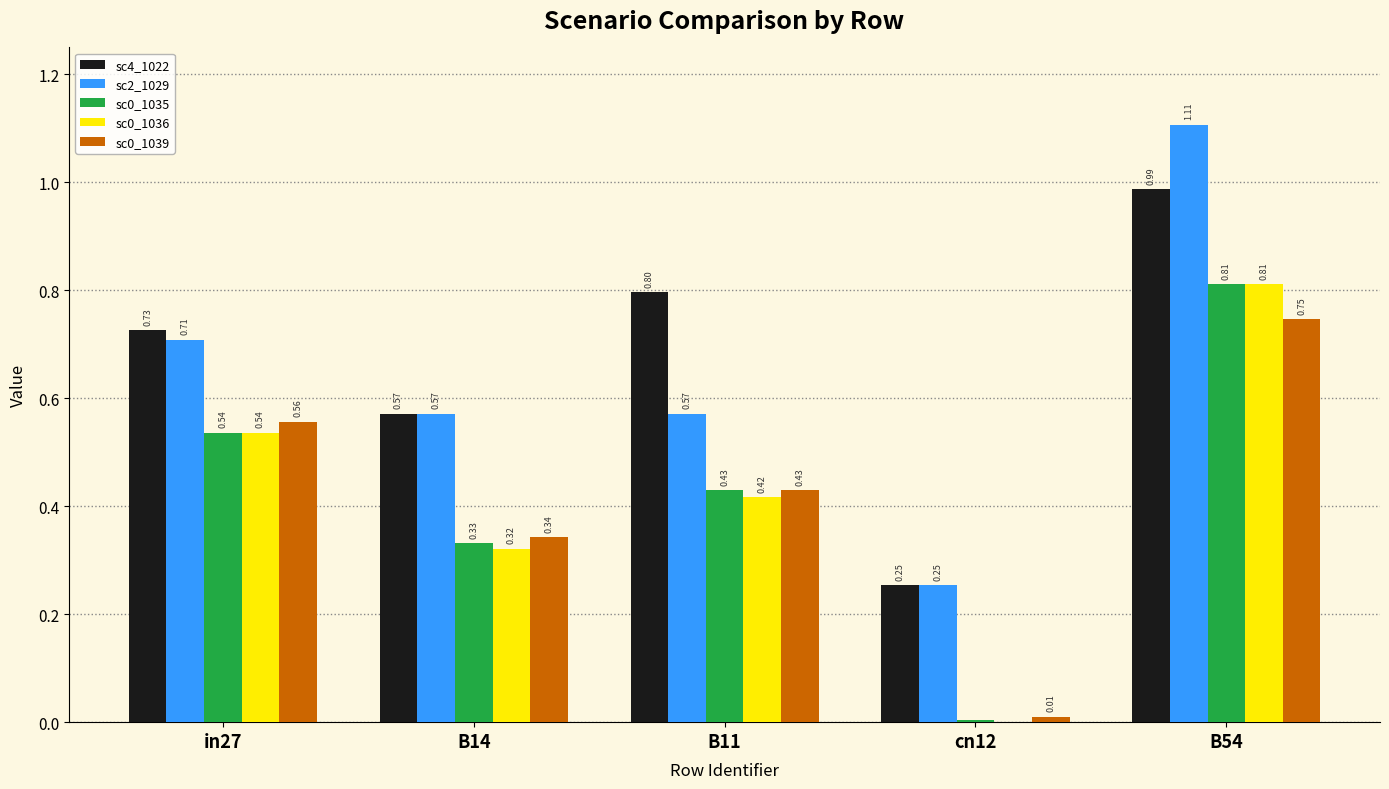

What is the total value across all series at B14?

2.1